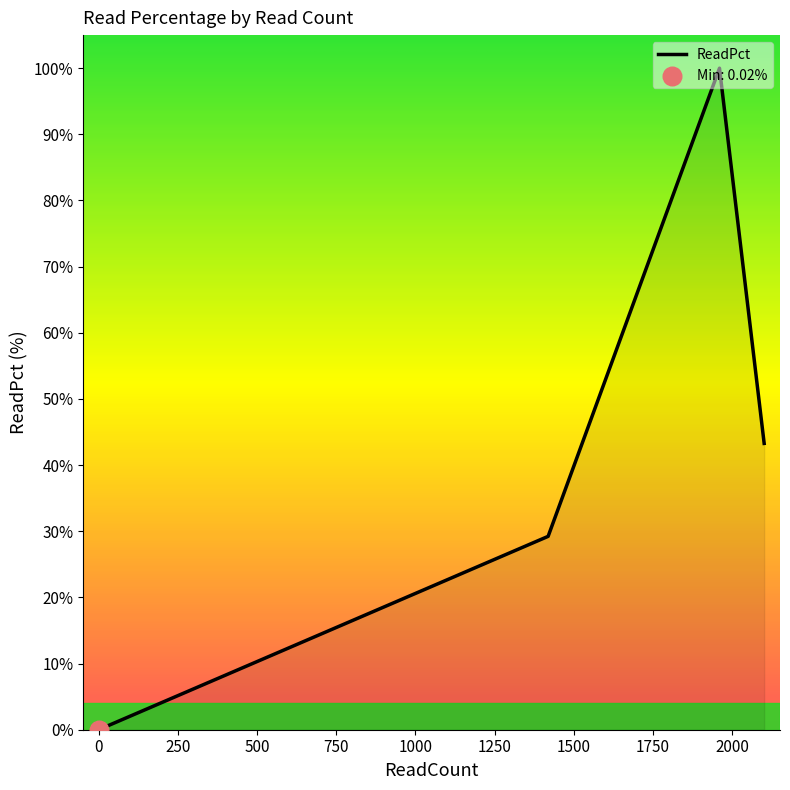

What is the greatest value displayed?

100.0